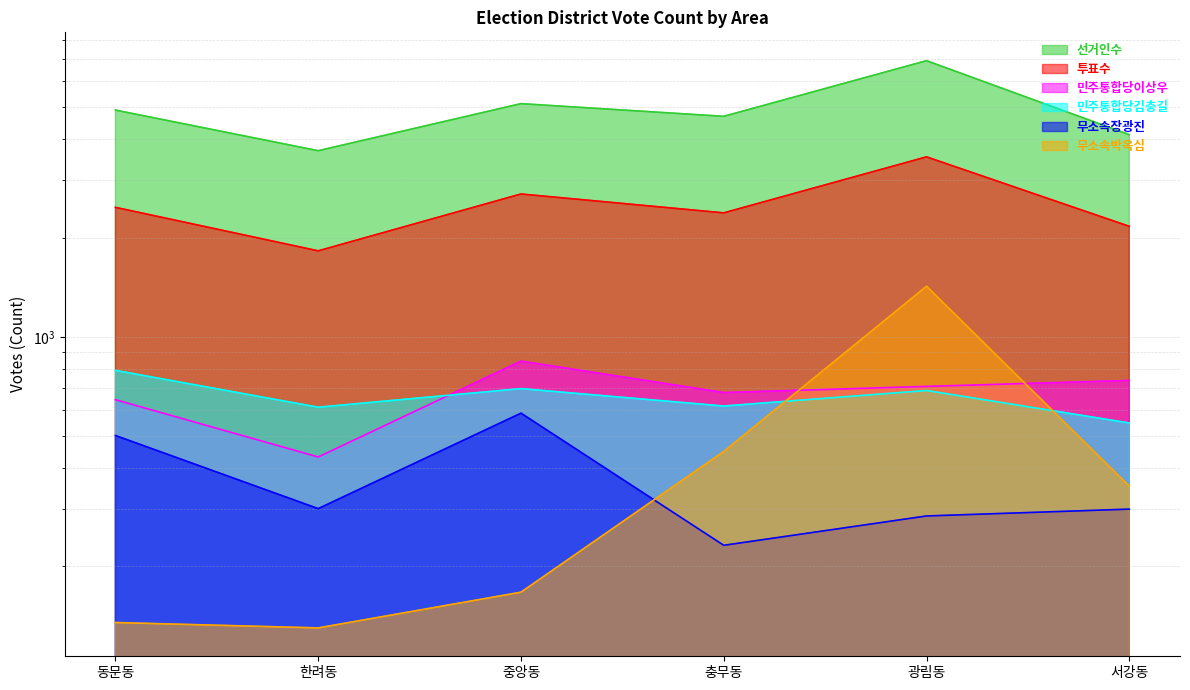

Does the chart have visible grid lines?

Yes